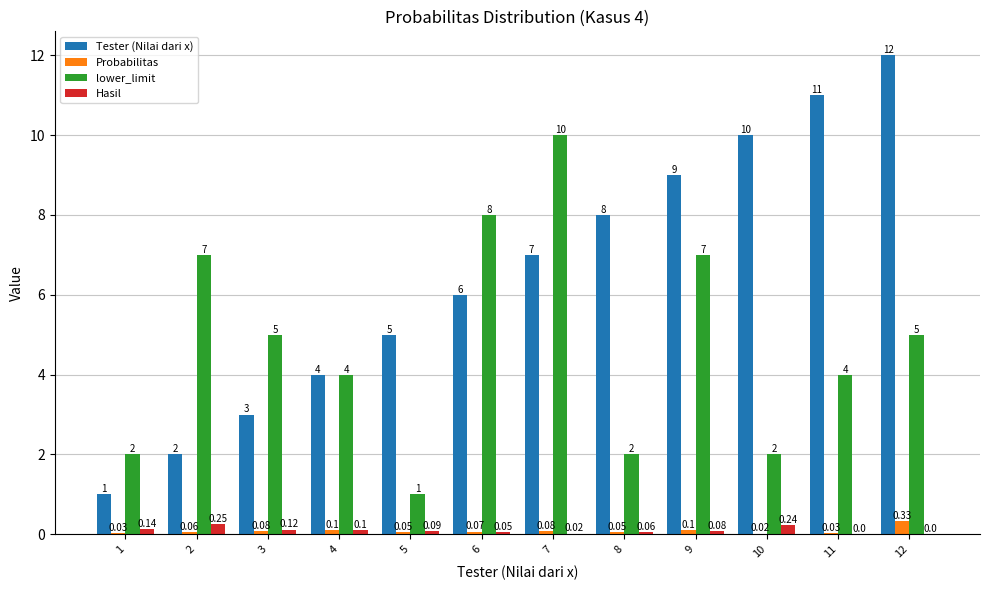

Which series changed the most between 1 and 3?

lower_limit